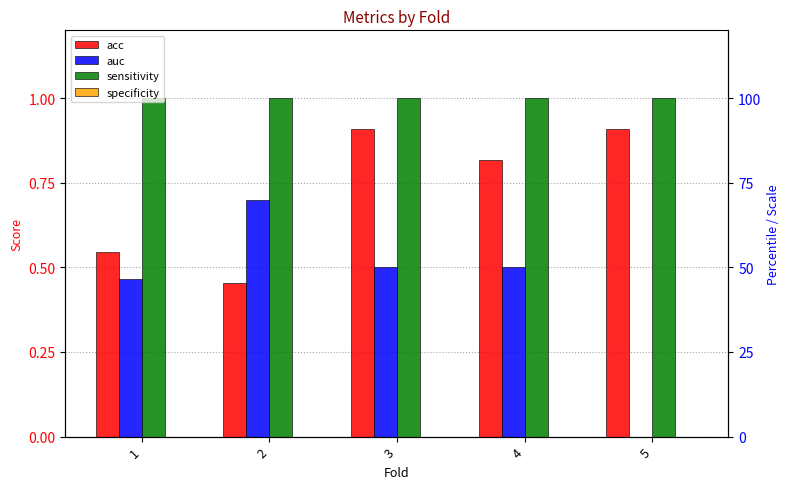

Which series has the largest range (max minus min)?

auc